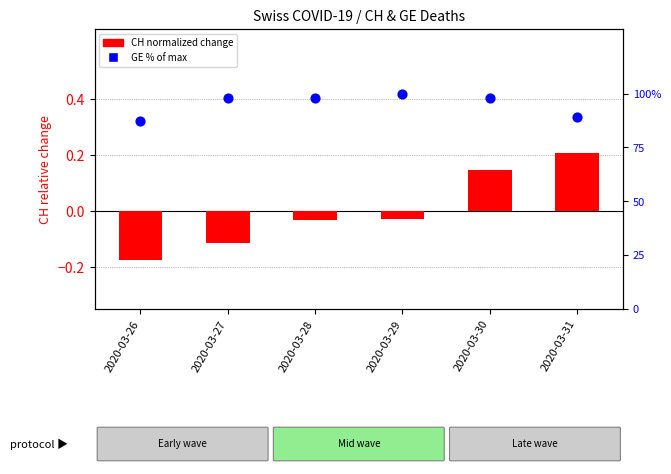

At how many categories does at least one series exceed 21?

6